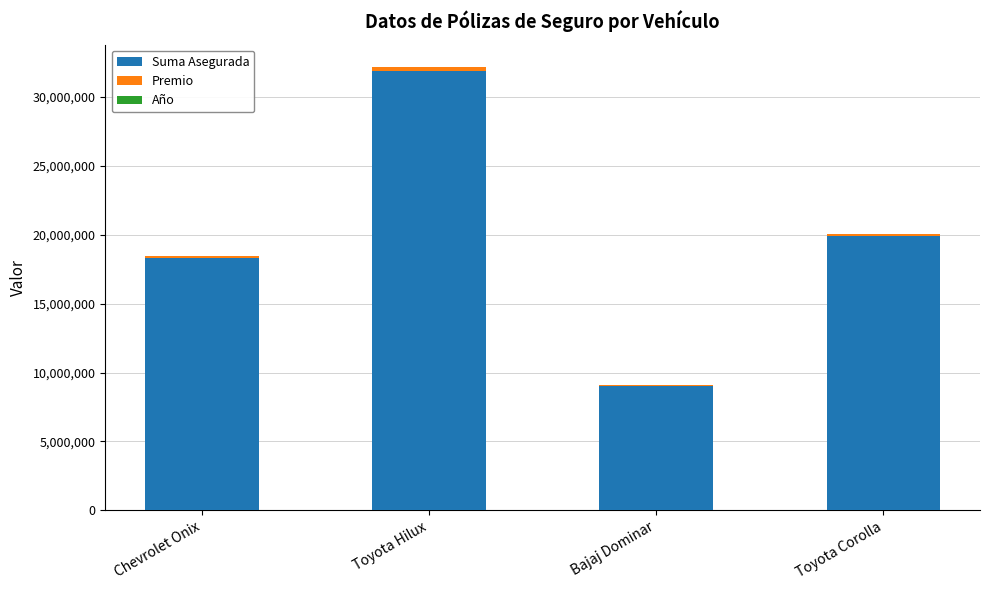

The Suma Asegurada series shows 7973532.0 at Toyota Hilux. True or false?

False